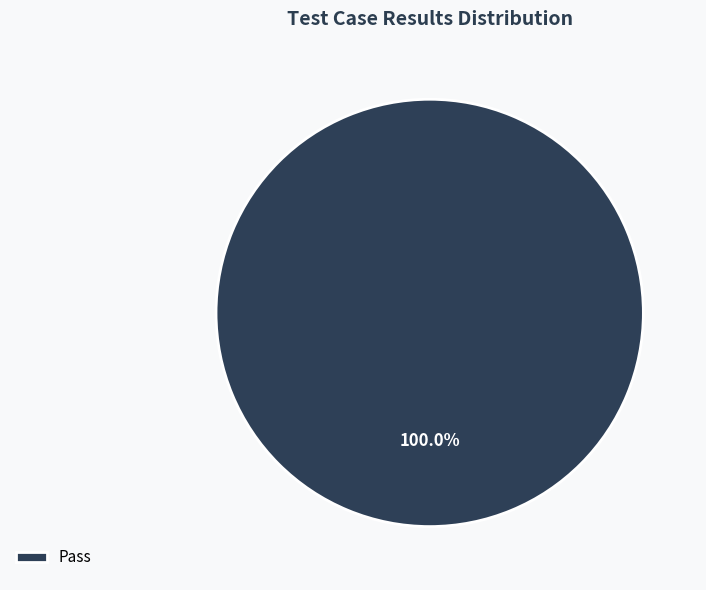

Which category accounts for the majority?

Pass